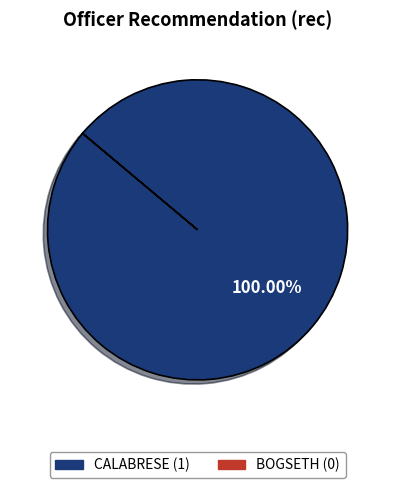

Does any single category account for the majority?

Yes